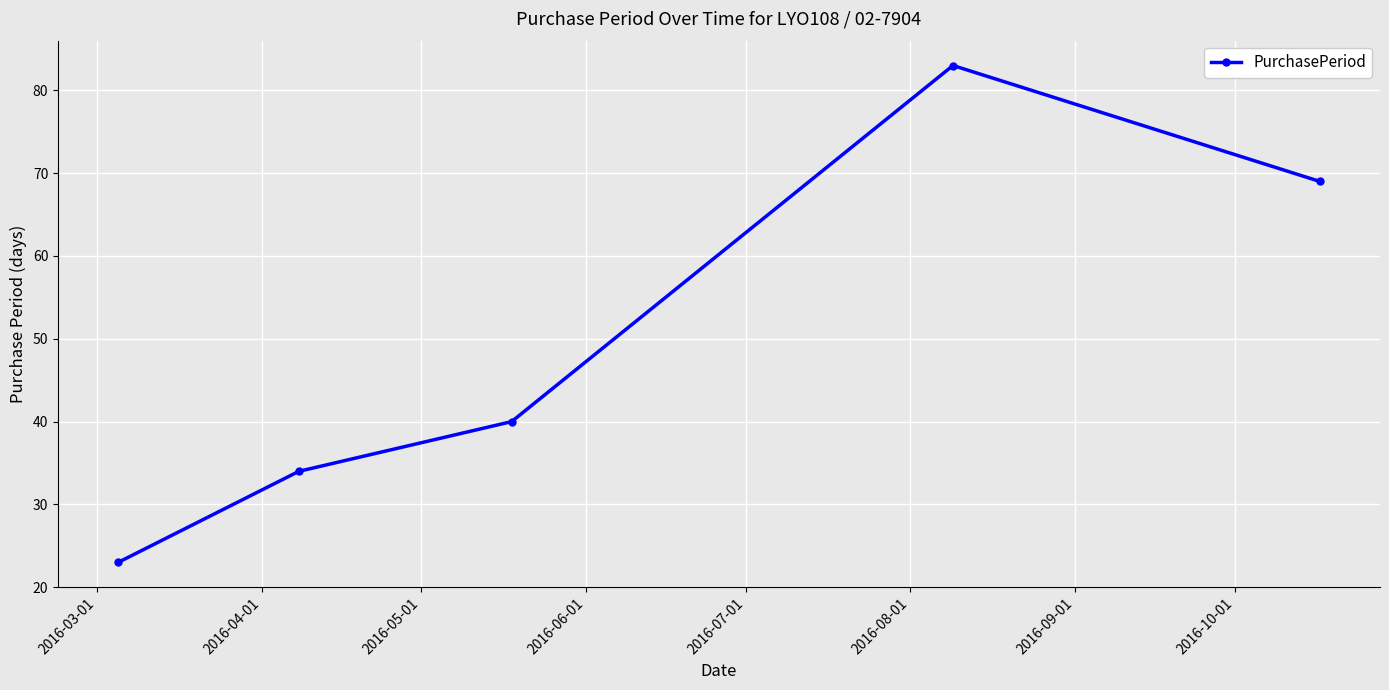

What is the difference between the maximum and second lowest values?

49